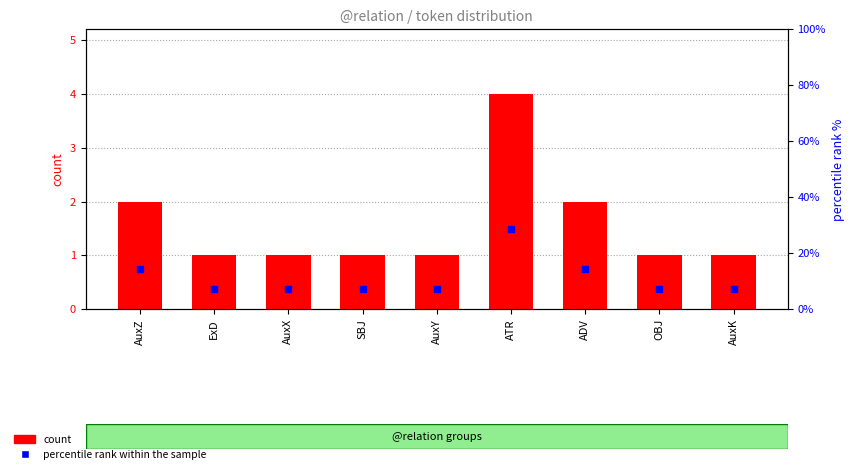

What is the total value across all series at AuxY?

8.1